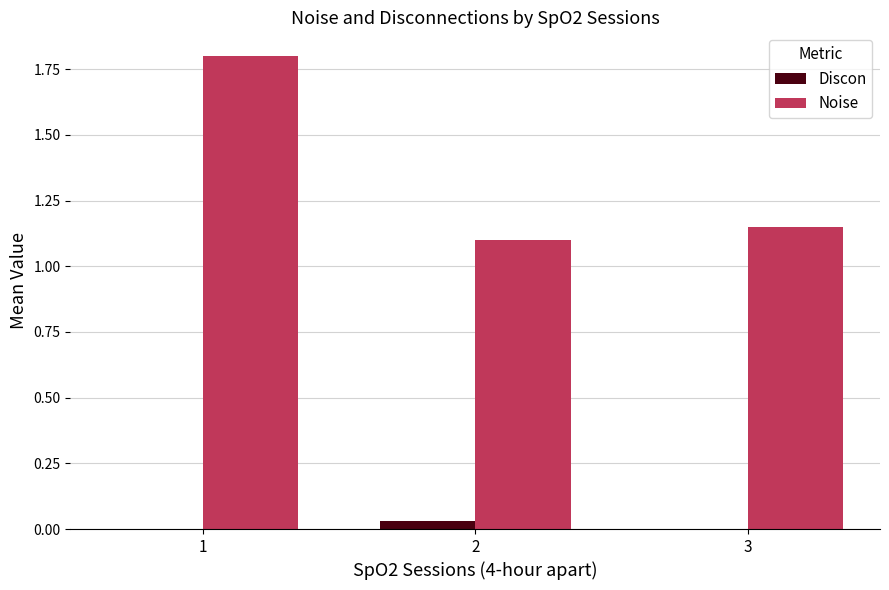

How many groups of bars are there?

3